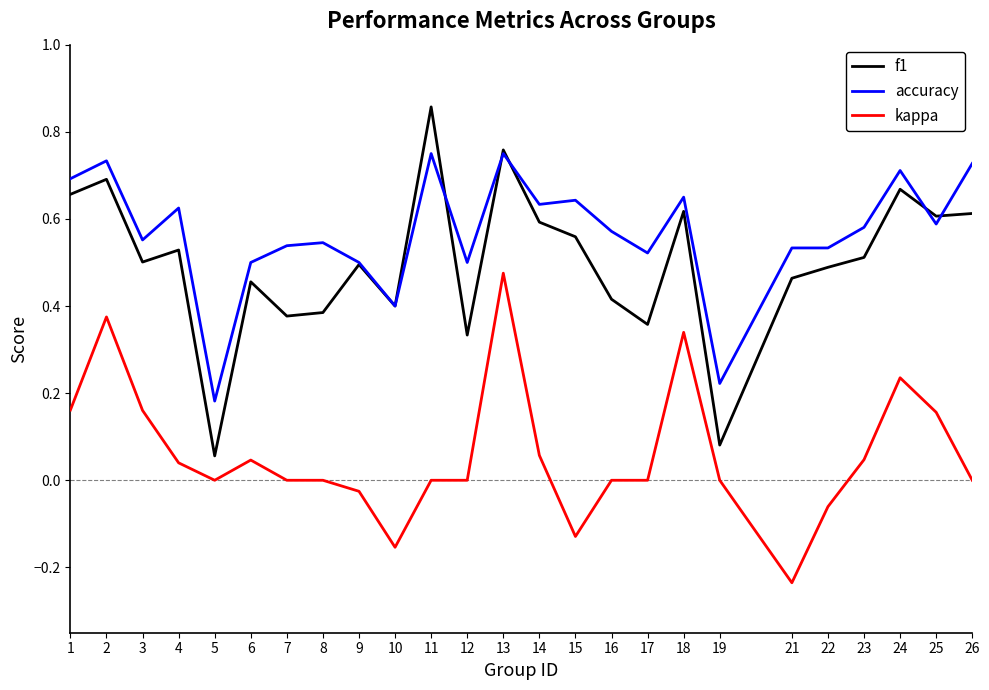

How many lines are shown in the chart?

3